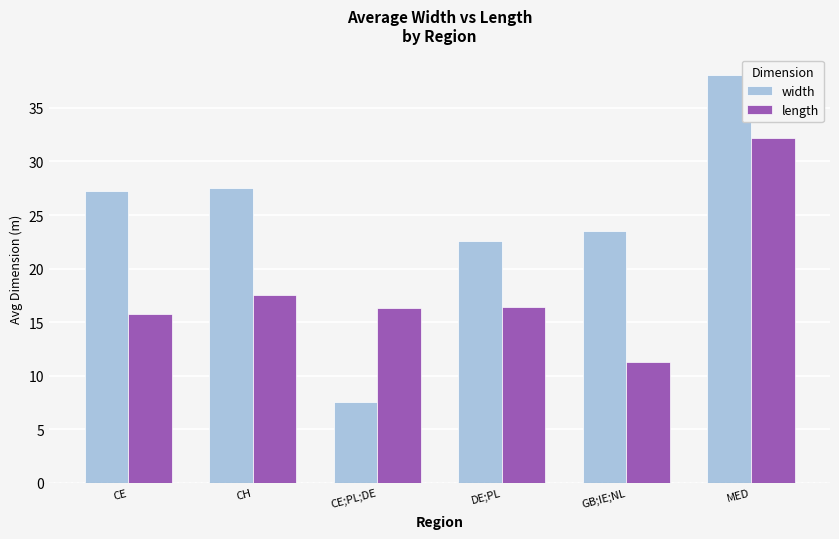

At which label is length closest to 21?

CH